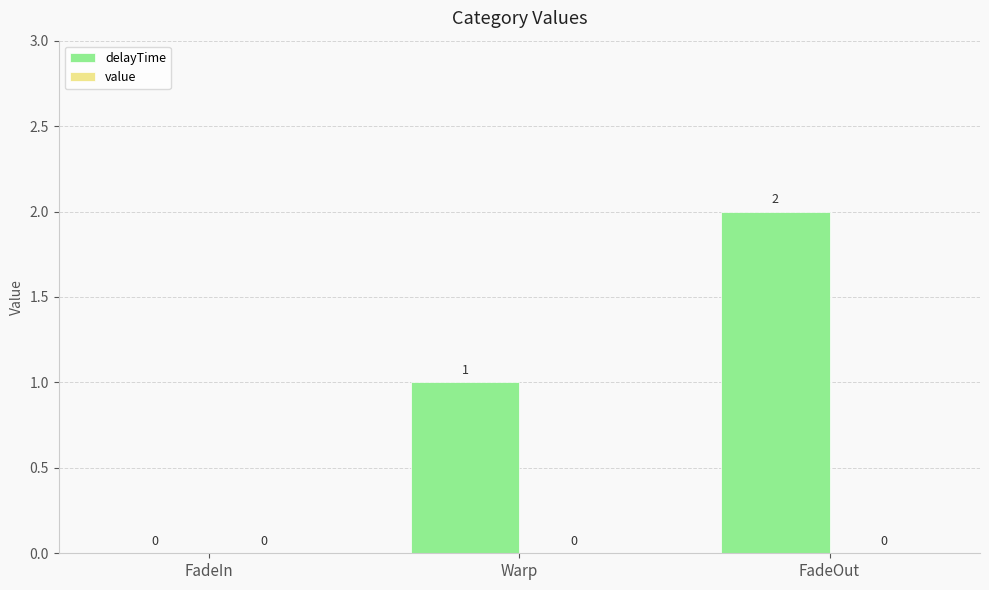

Between Warp and FadeOut, which is larger?

FadeOut